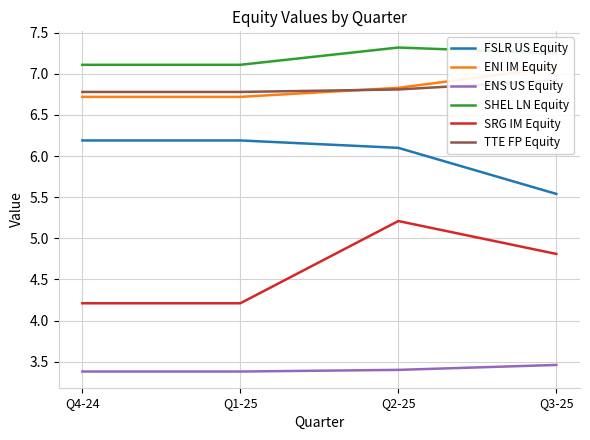

Count the SRG IM Equity values in the range 4 to 5.

3